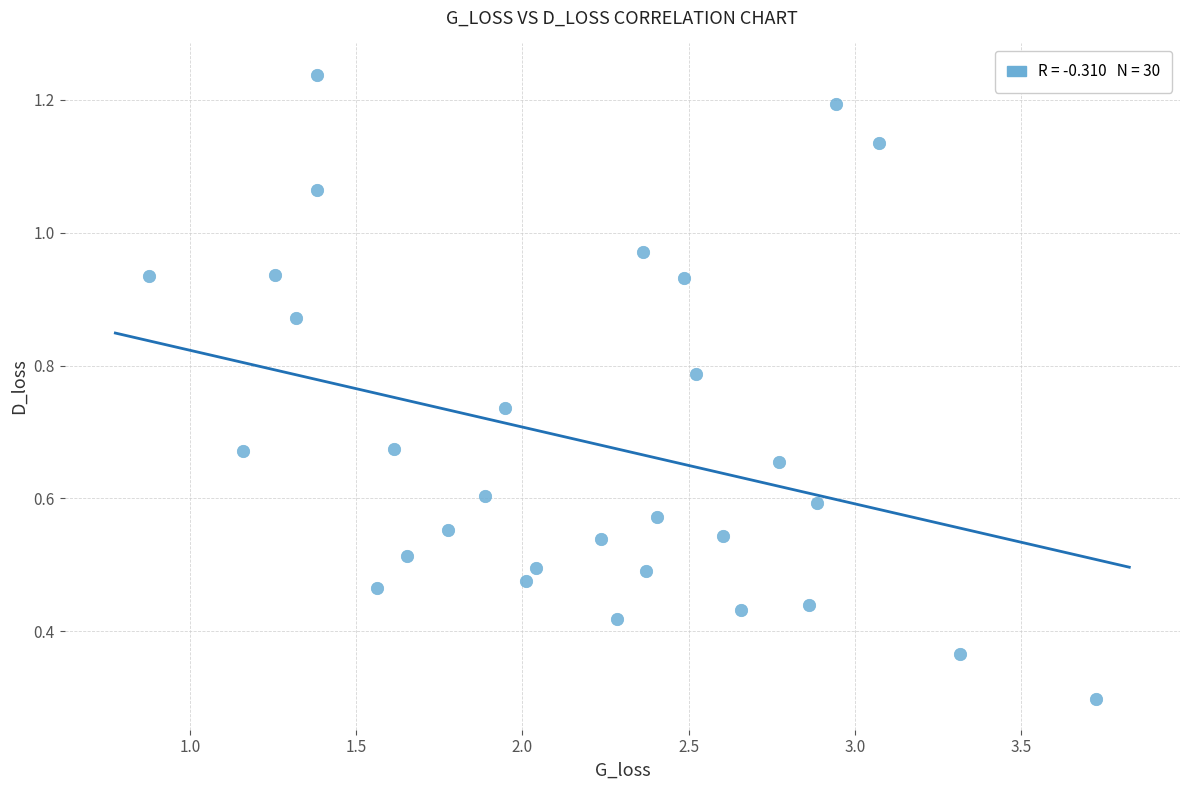

What is the range of X values (max minus min)?

2.9